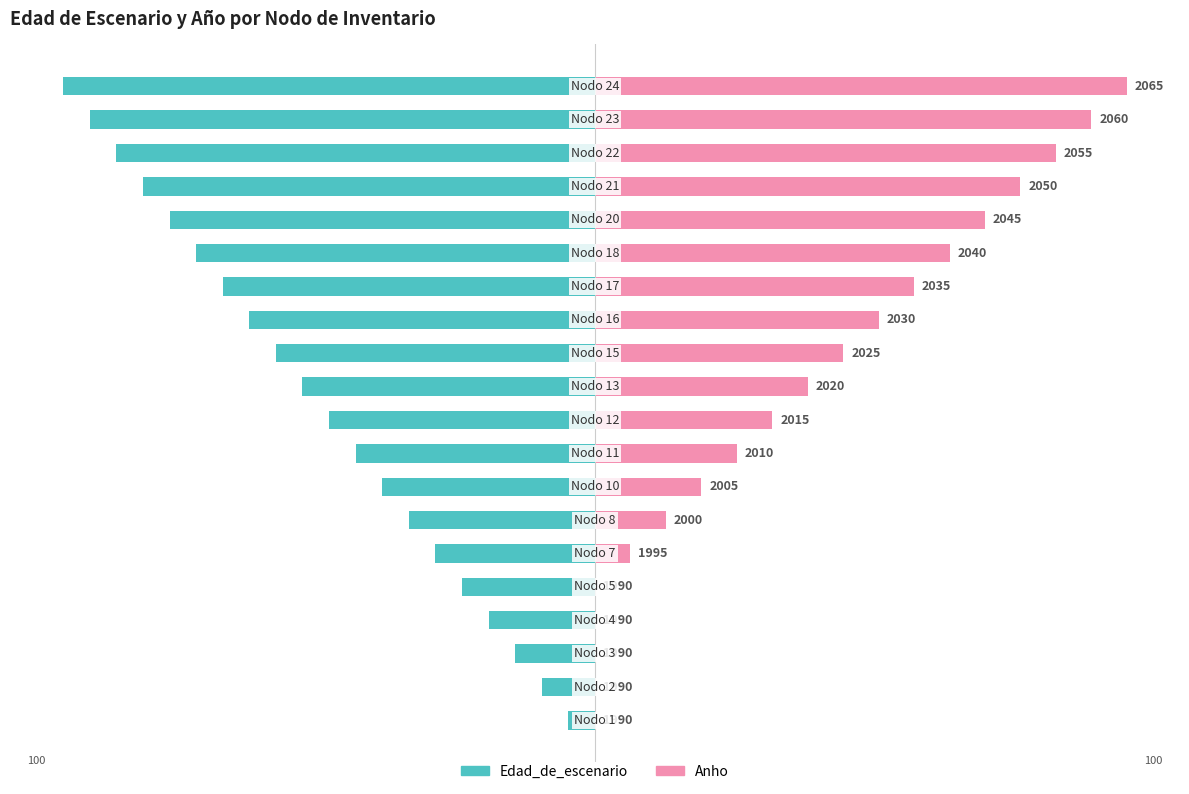

Reading left to right, list all the values displayed in this chart.

Edad_de_escenario: 0=-5.0	1=-10.0	2=-15.0	3=-20.0	4=-25.0	5=-30.0	6=-35.0	7=-40.0	8=-45.0	9=-50.0	10=-55.0	11=-60.0	12=-65.0	13=-70.0	14=-75.0	15=-80.0	16=-85.0	17=-90.0	18=-95.0	19=-100.0
Anho: 0=0.0	1=0.0	2=0.0	3=0.0	4=0.0	5=6.7	6=13.3	7=20.0	8=26.7	9=33.3	10=40.0	11=46.7	12=53.3	13=60.0	14=66.7	15=73.3	16=80.0	17=86.7	18=93.3	19=100.0